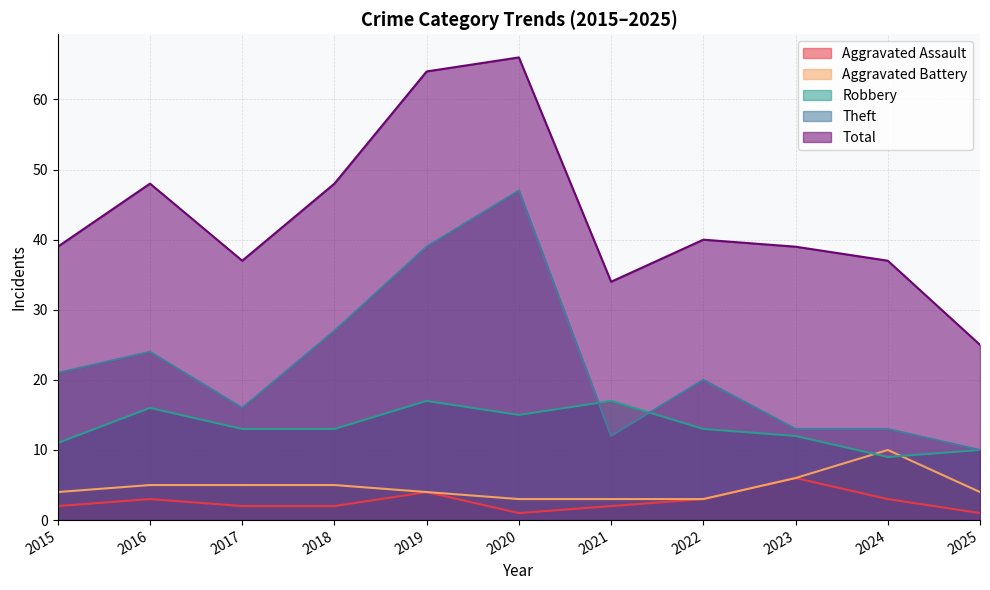

What is the spread (max minus min) of values at 2023?

33